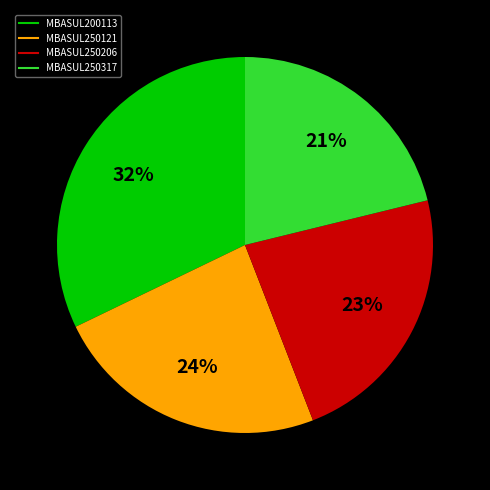

To the nearest percent, what is the average slice percentage?

25%